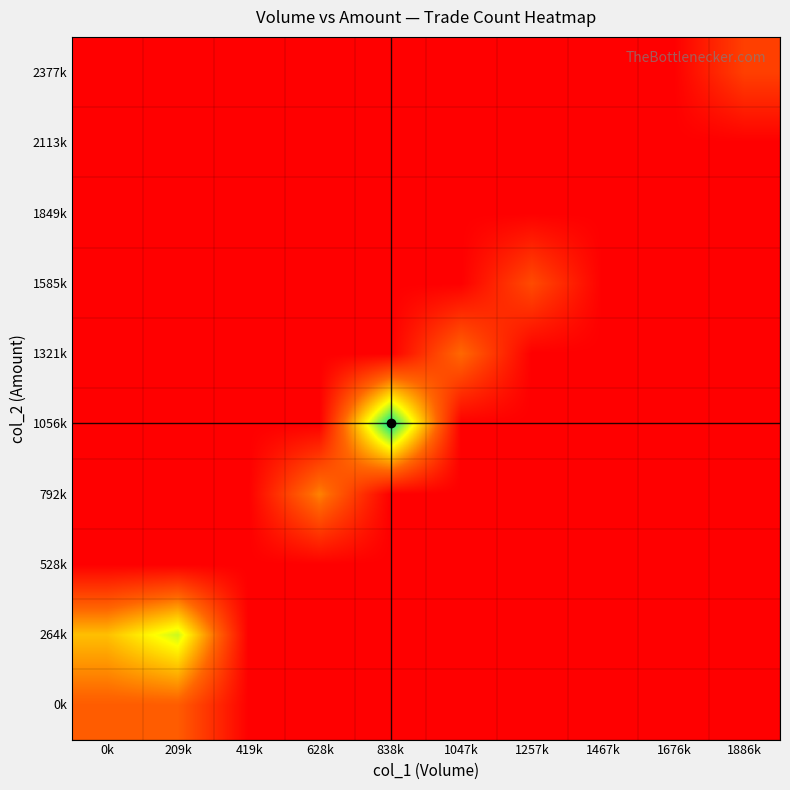

Which has a higher value, 209k or 628k?

209k